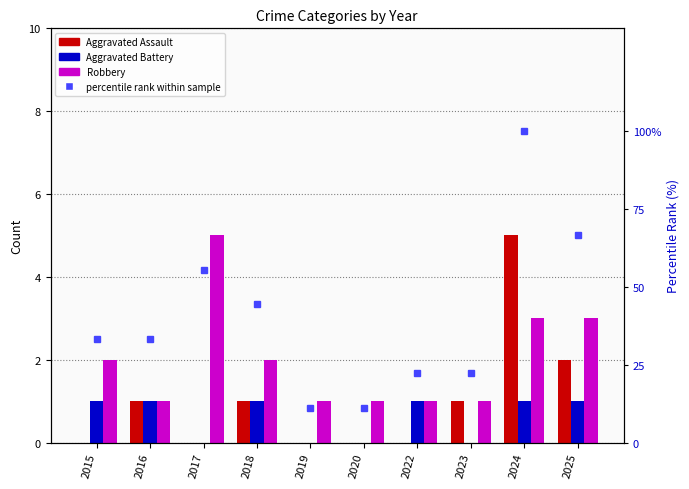

What is the difference between the Robbery values at 2015 and 2023?

1.0